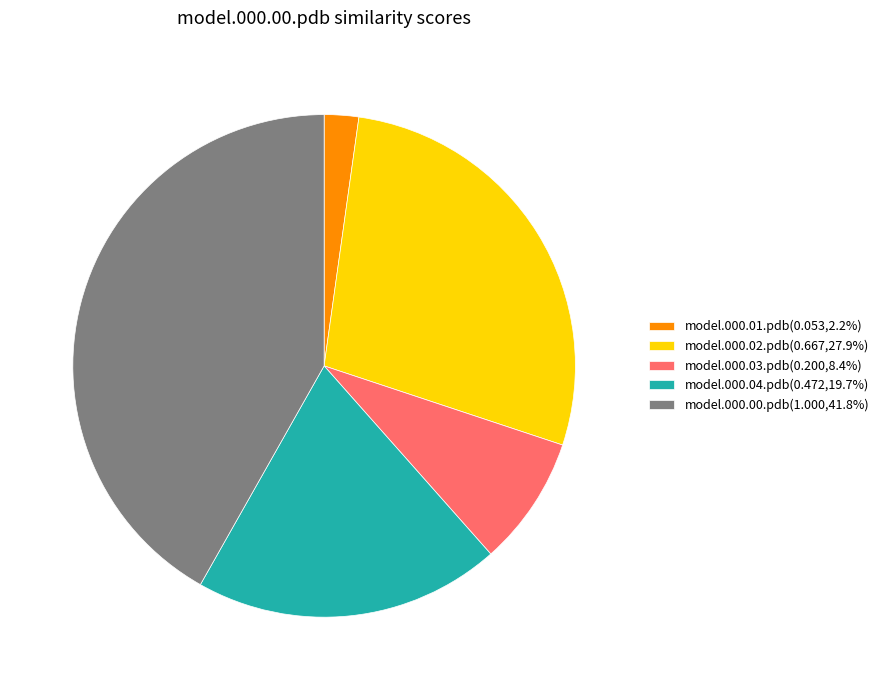

Does model.000.02.pdb represent more than half of the total?

No